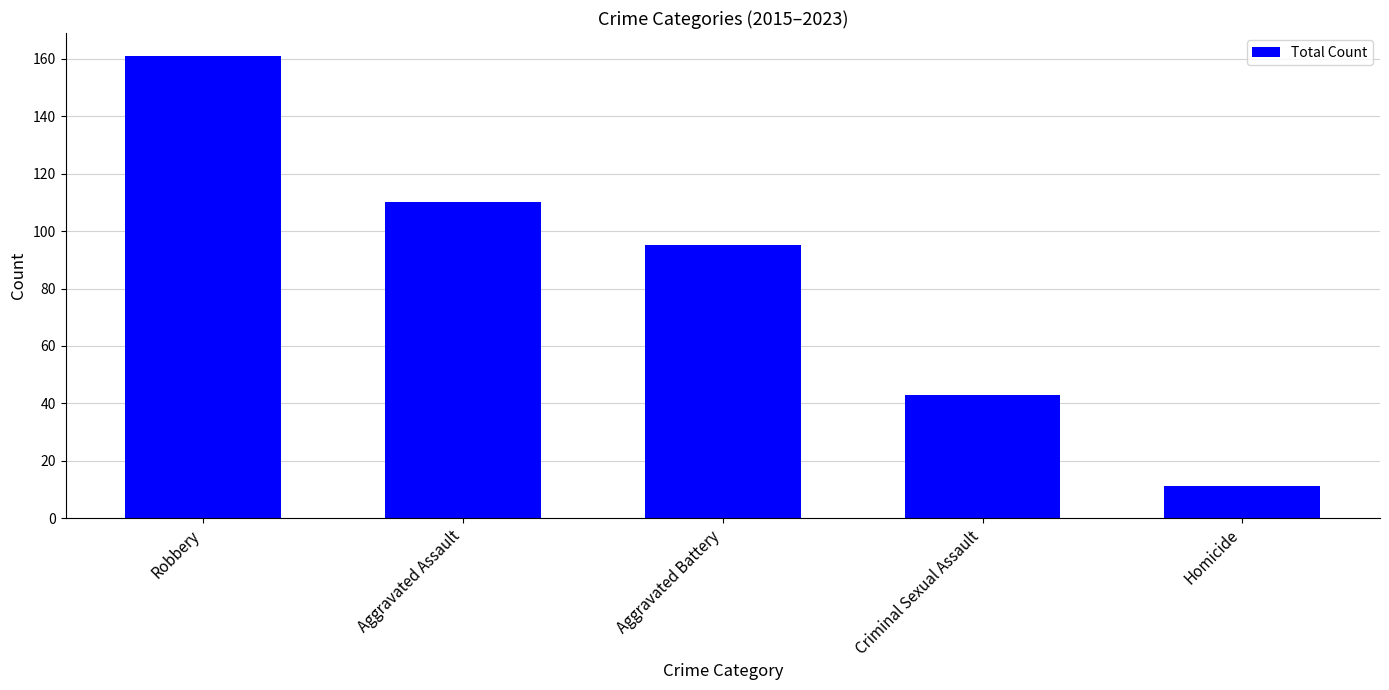

Rank the categories by value from lowest to highest.

Homicide, Criminal Sexual Assault, Aggravated Battery, Aggravated Assault, Robbery